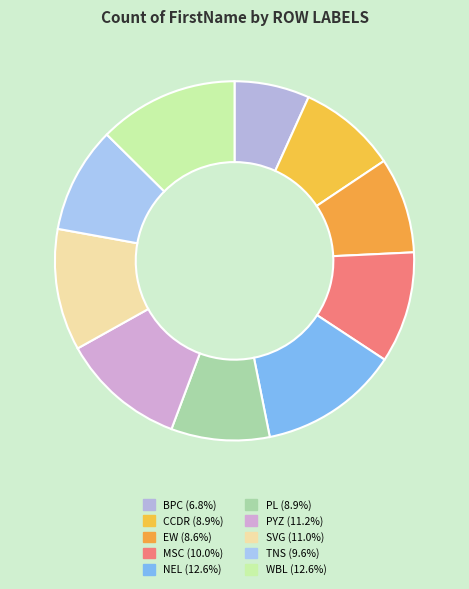

Count the number of slices in the pie.

10